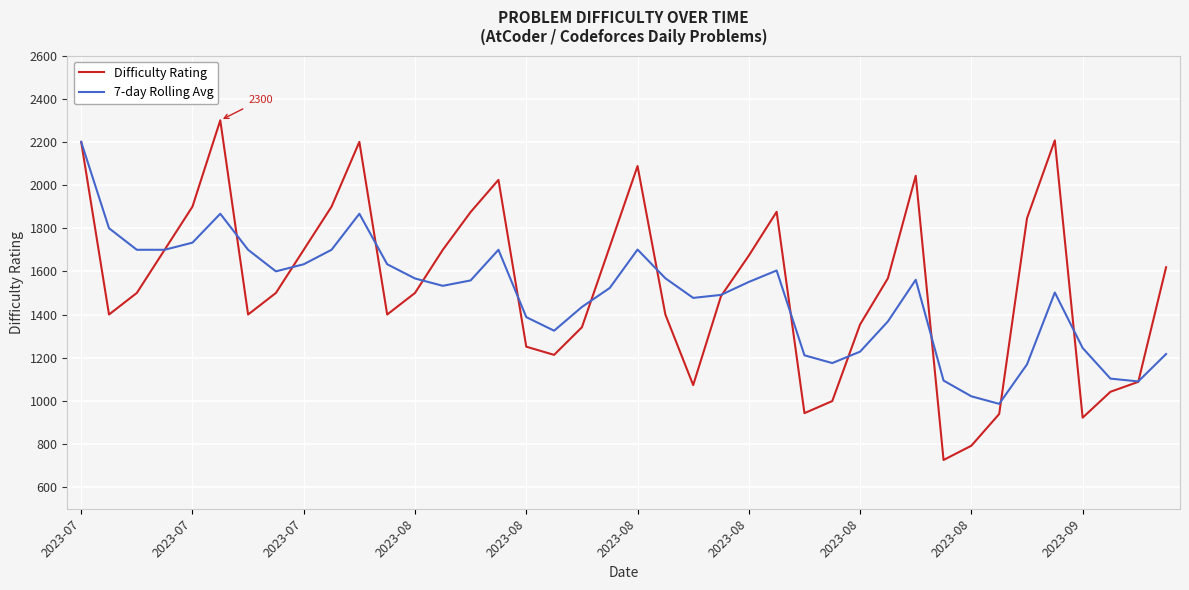

What is the greatest value displayed?

2300